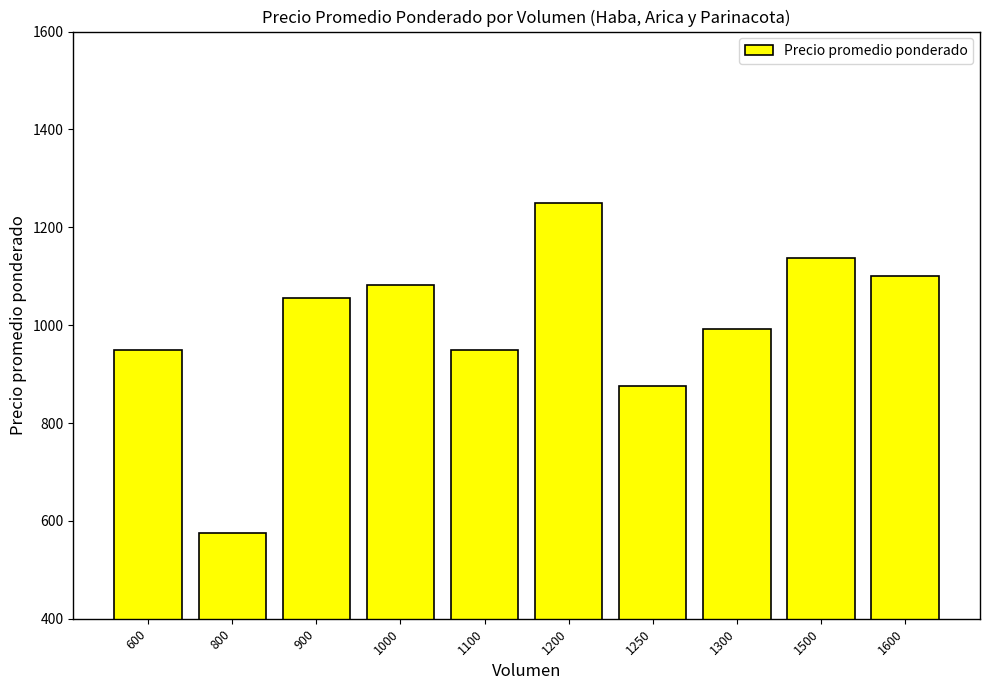

Reading left to right, transcribe all the data shown in this chart.

950	575	1056	1082	950	1250	875	992	1138	1100